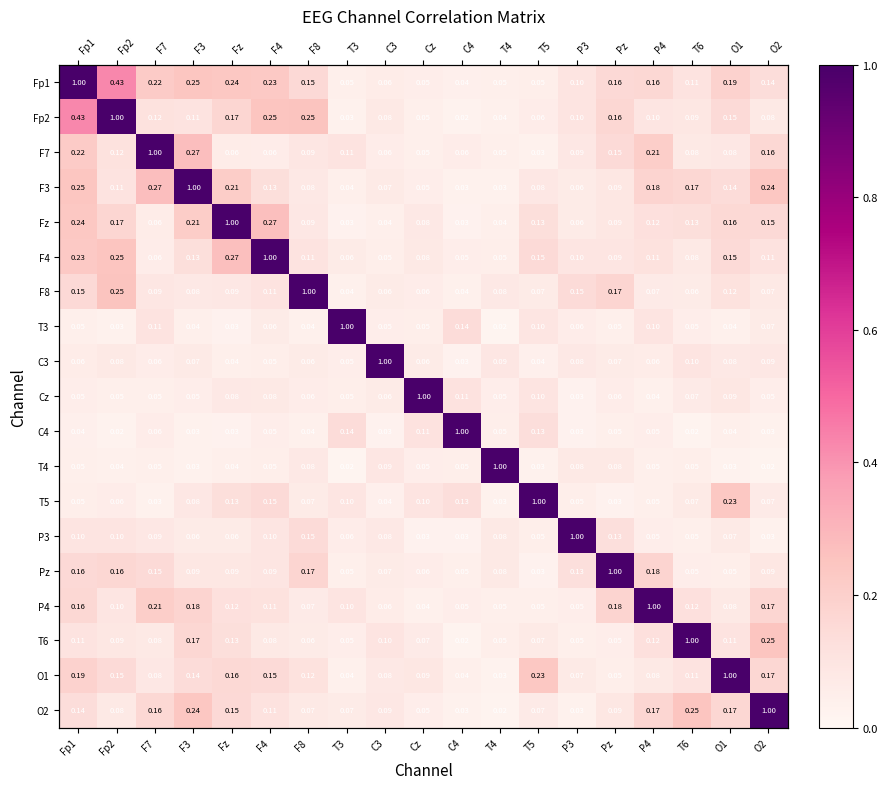

What is the difference between the second highest and second lowest values in the T6 series?

0.2